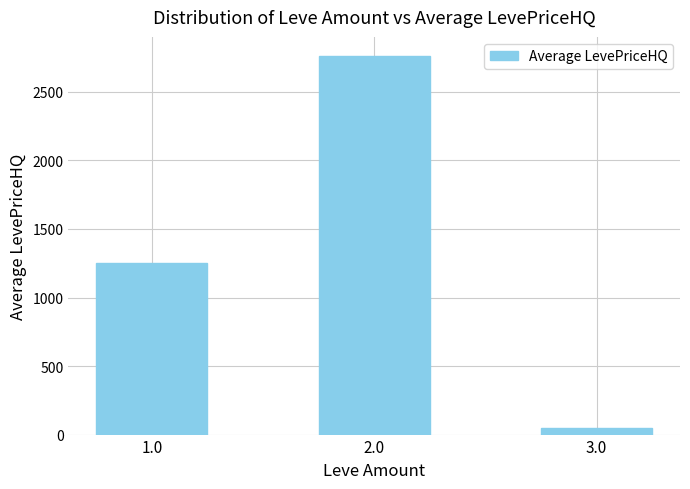

Reading left to right, transcribe all the data shown in this chart.

1.0=1253.6	2.0=2763.3	3.0=50.0